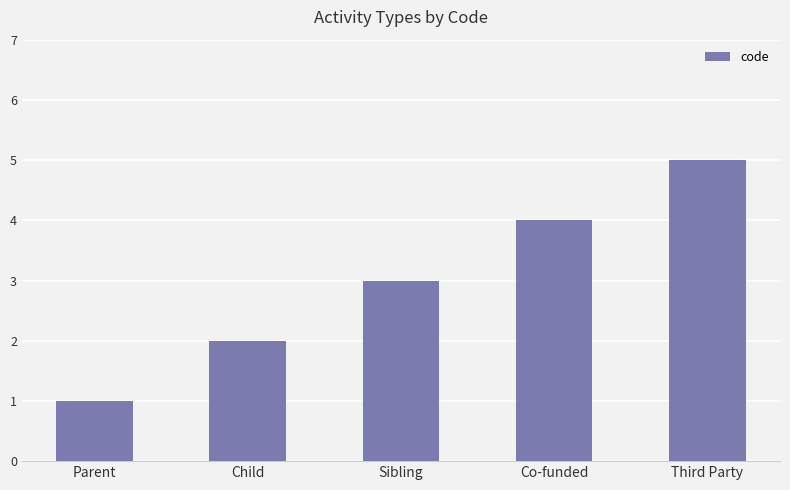

What is the minimum value shown in the chart?

1